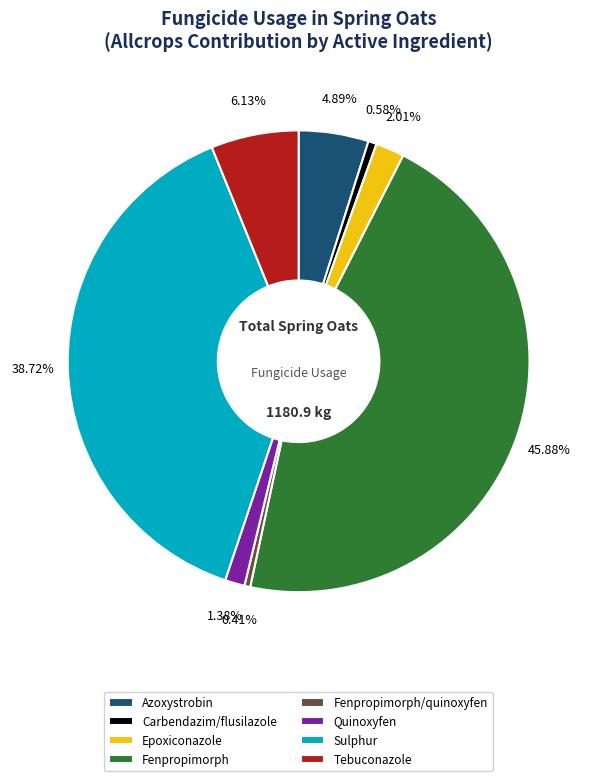

Between Sulphur and Tebuconazole, which is larger?

Sulphur